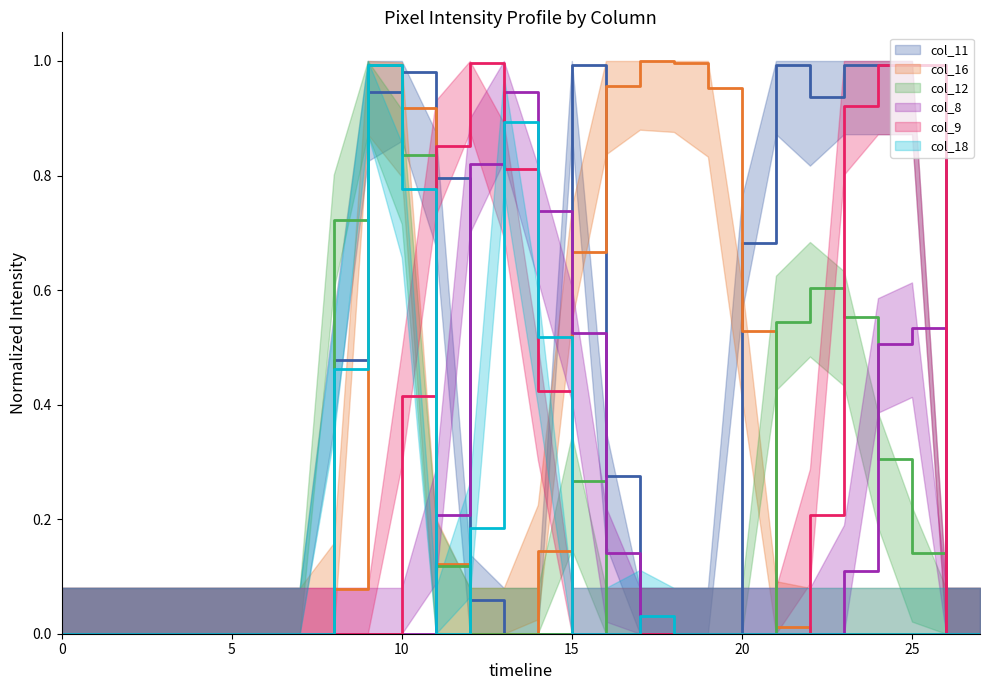

At which category is the sum across all series the highest?

10